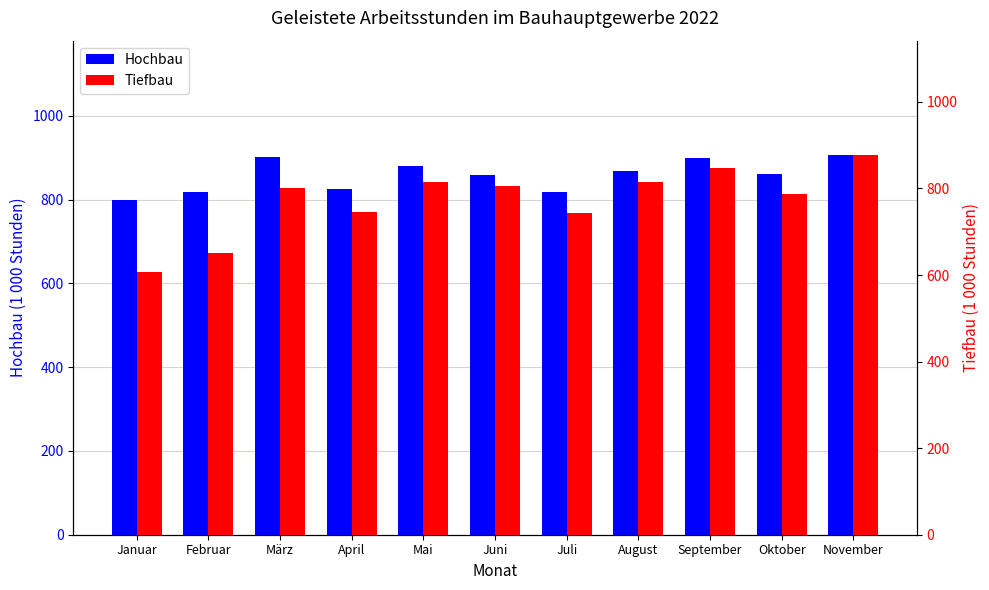

Which series has the widest spread of values?

Tiefbau